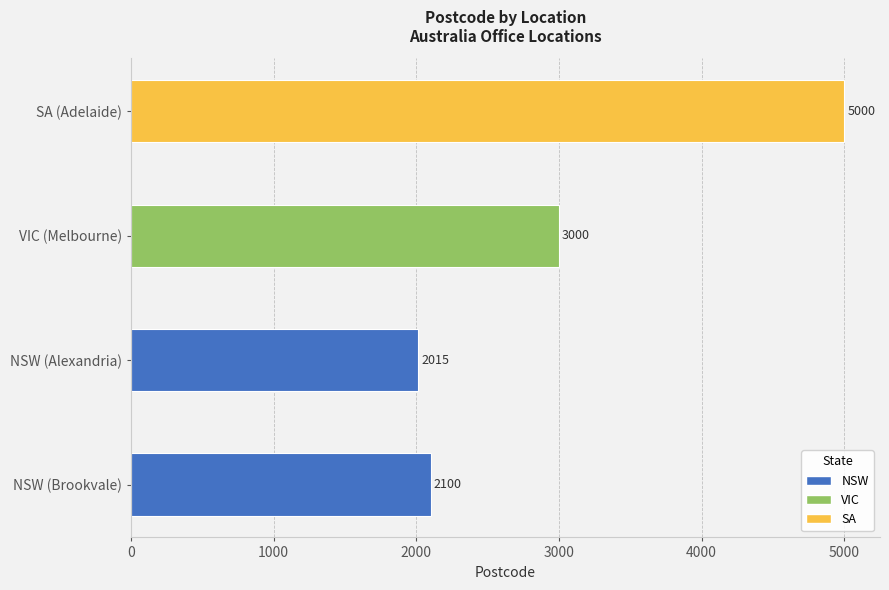

Count the number of data series in this chart.

1